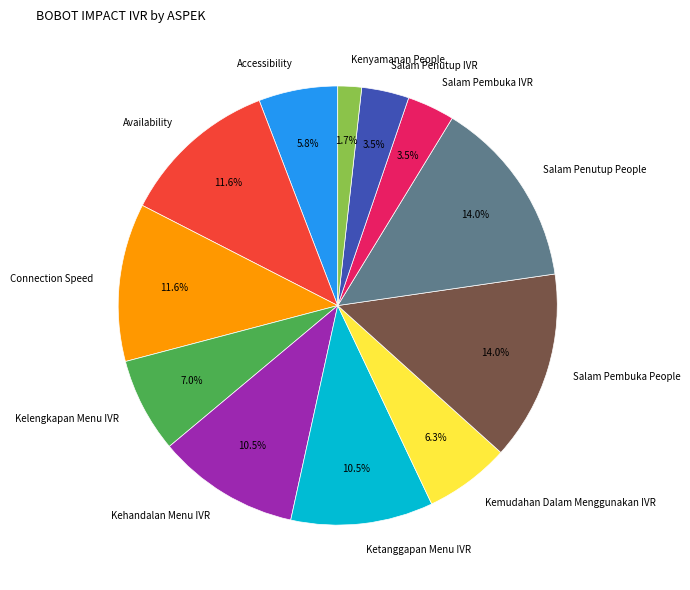

Which slice is the smallest?

Kenyamanan People